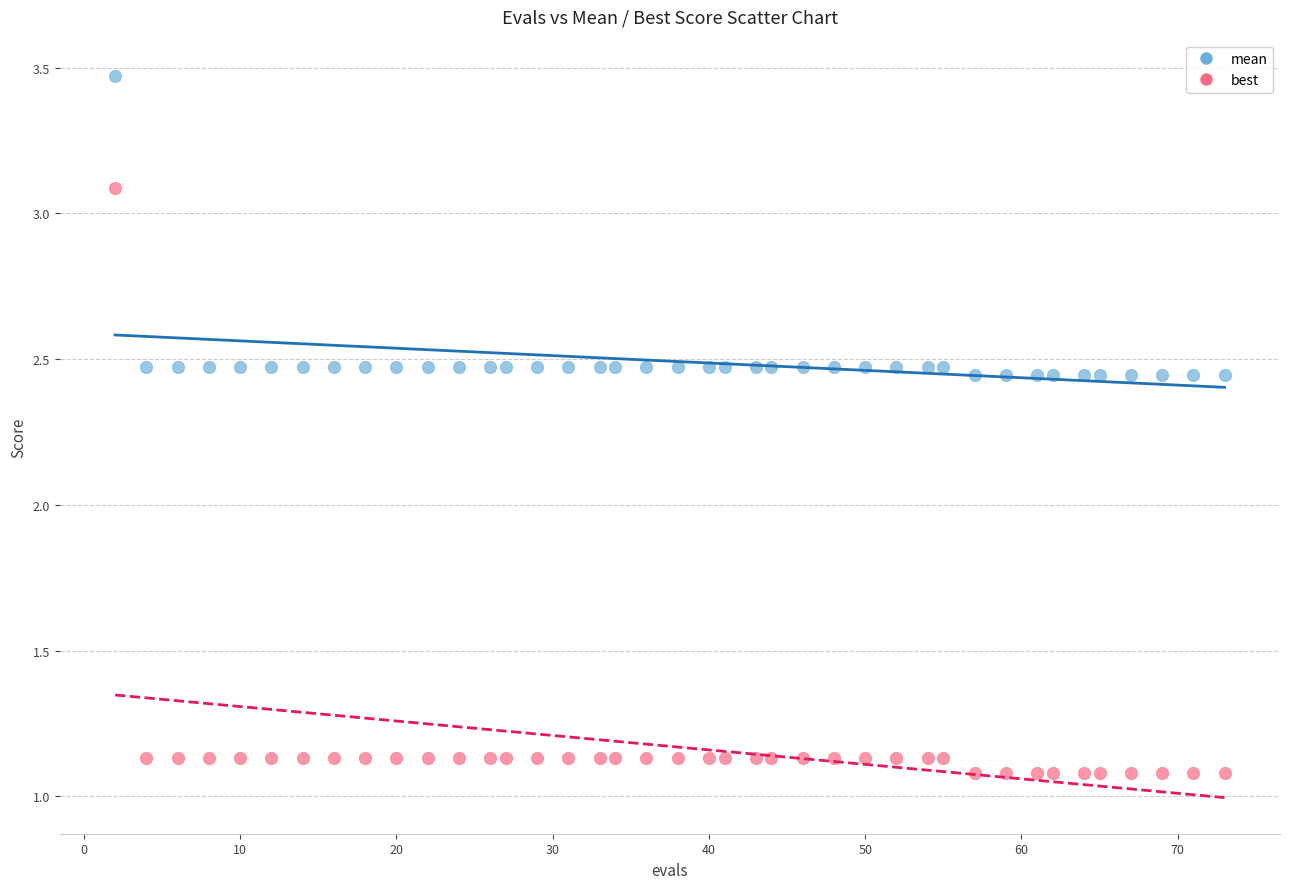

Across all data points, what is the range of X values (max minus min)?

71.0